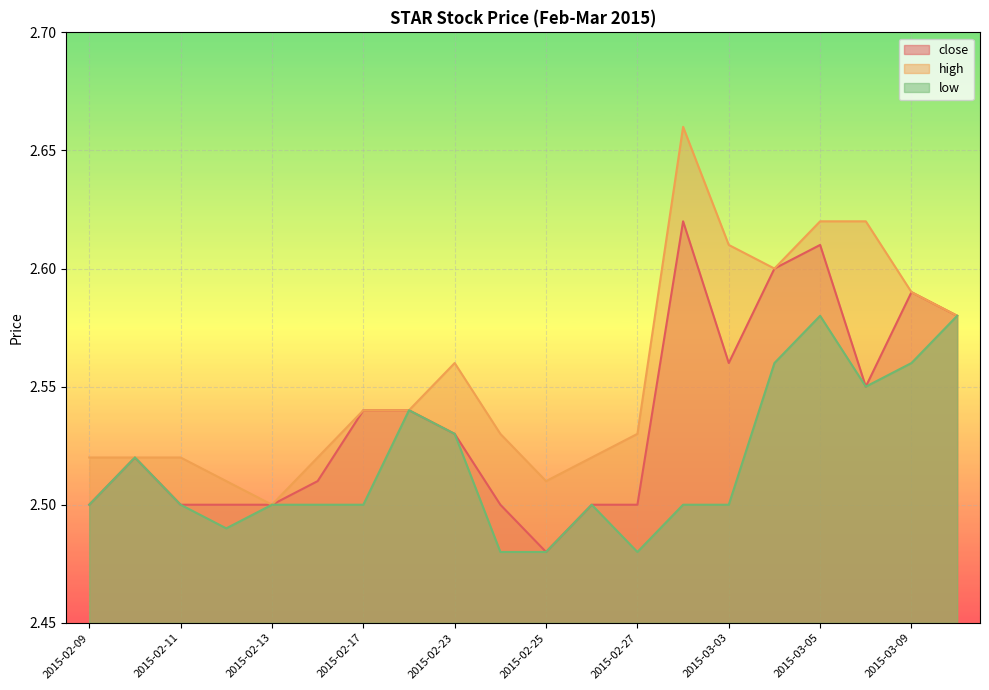

What is the minimum value shown in the chart?

2.5